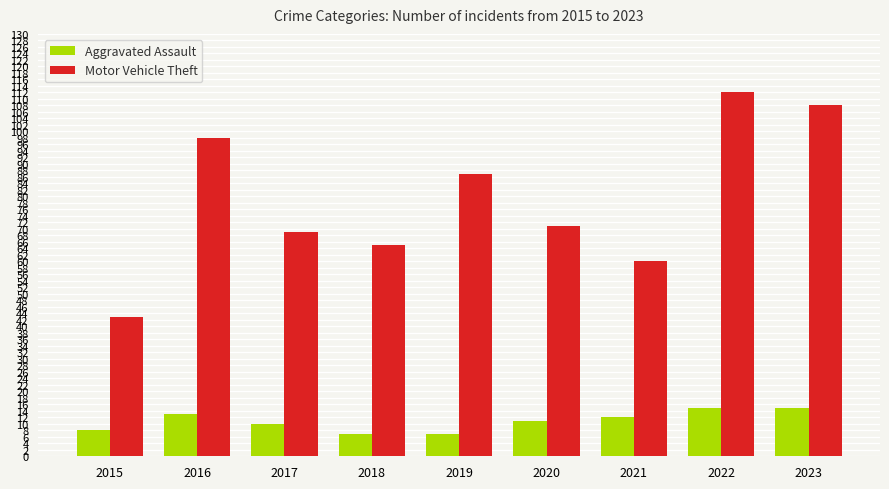

How many data points does each series have?

9